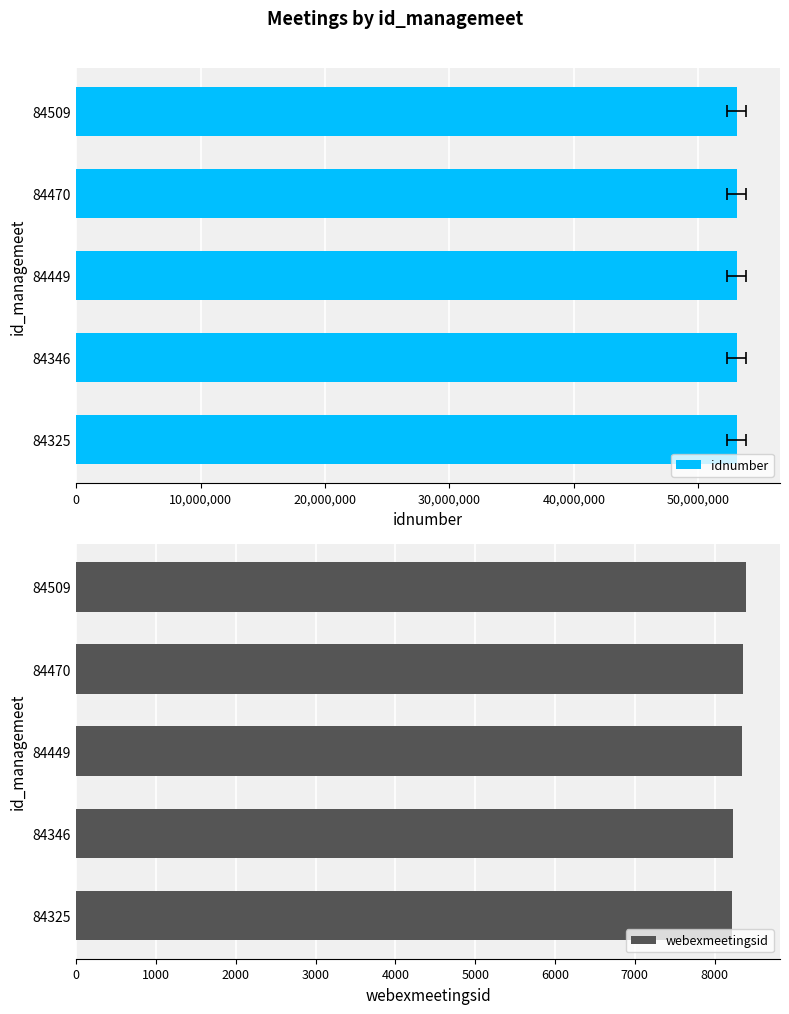

What is the sum of all webexmeetingsid values?

41549